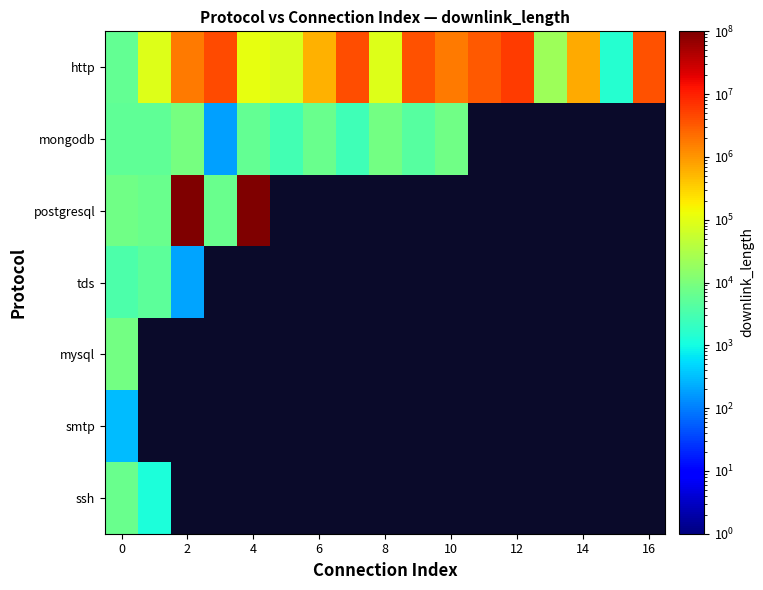

At how many categories does at least one series exceed 44394476?

2